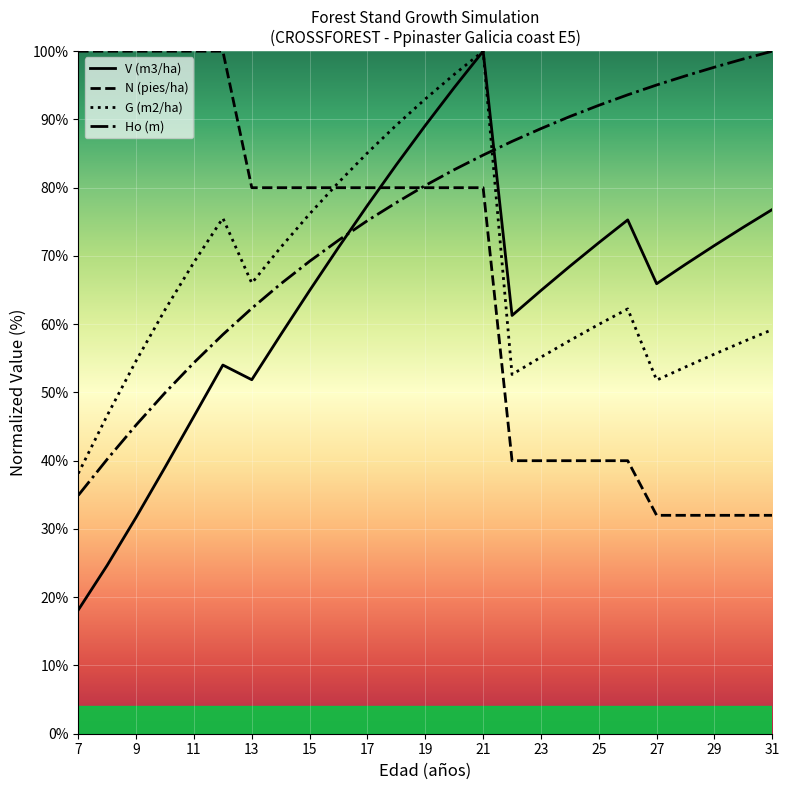

True or false: N (pies/ha) and Ho (m) cross at least once.

True